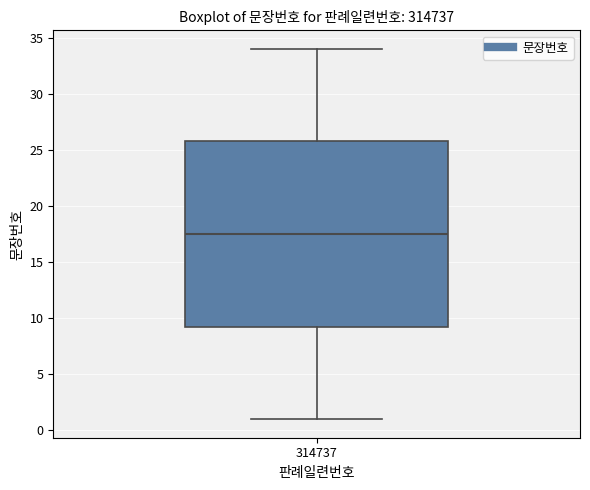

Where does the median line of the box at x = 314737 sit on the y-axis? The values are not printed on the chart, so give them approximately, as read against the axis.

17.5